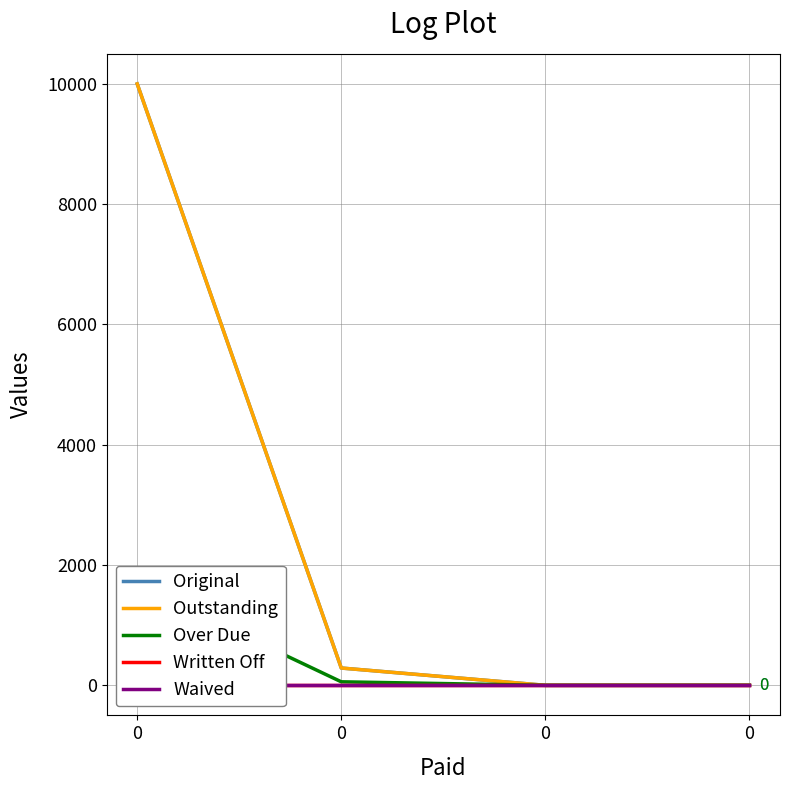

True or false: Outstanding and Waived cross at least once.

False